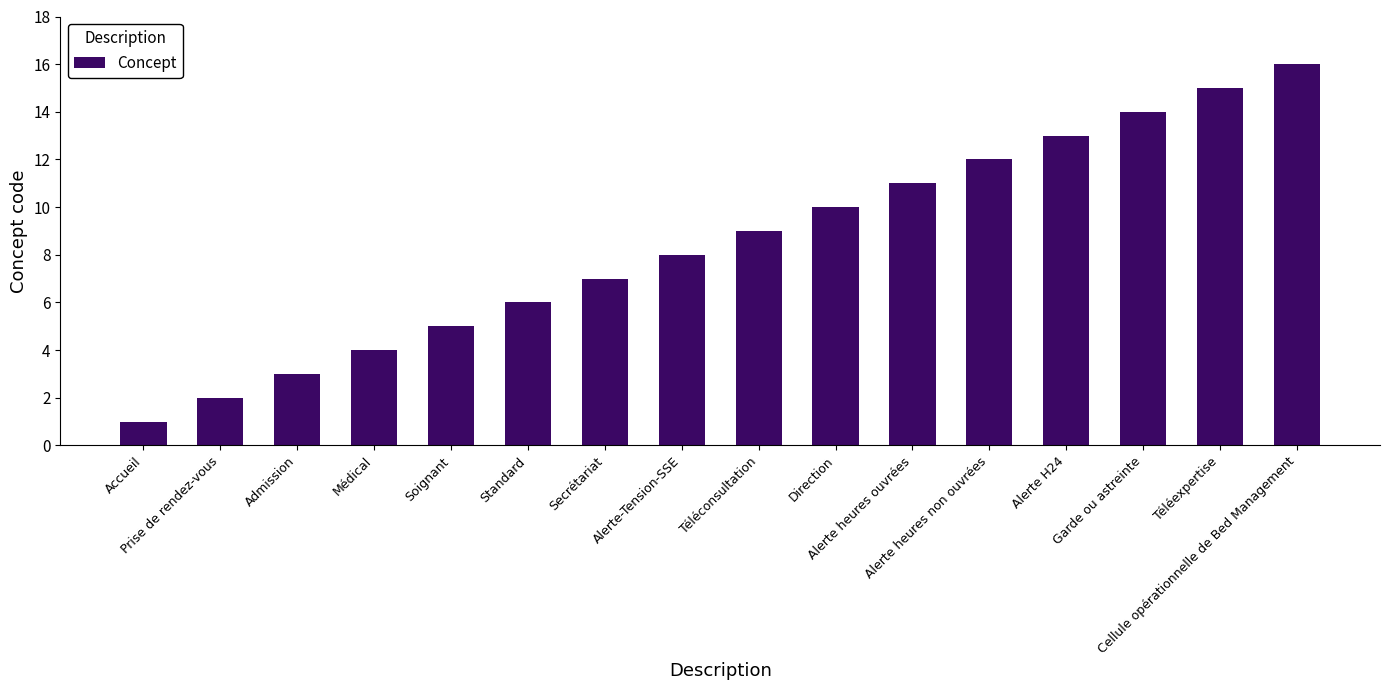

Reading left to right, list all the values displayed in this chart.

1	2	3	4	5	6	7	8	9	10	11	12	13	14	15	16